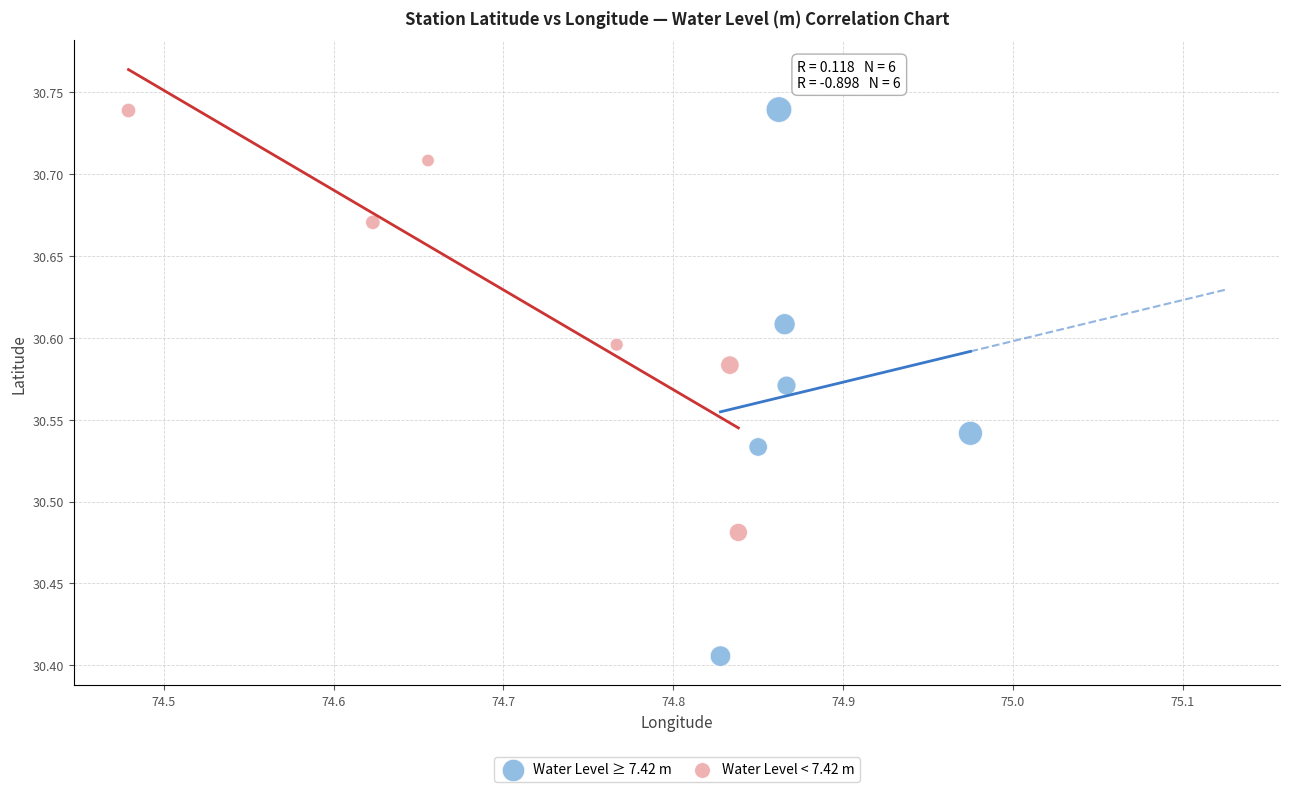

Which series contains the lowest Y value?

Water Level ≥ 7.42 m